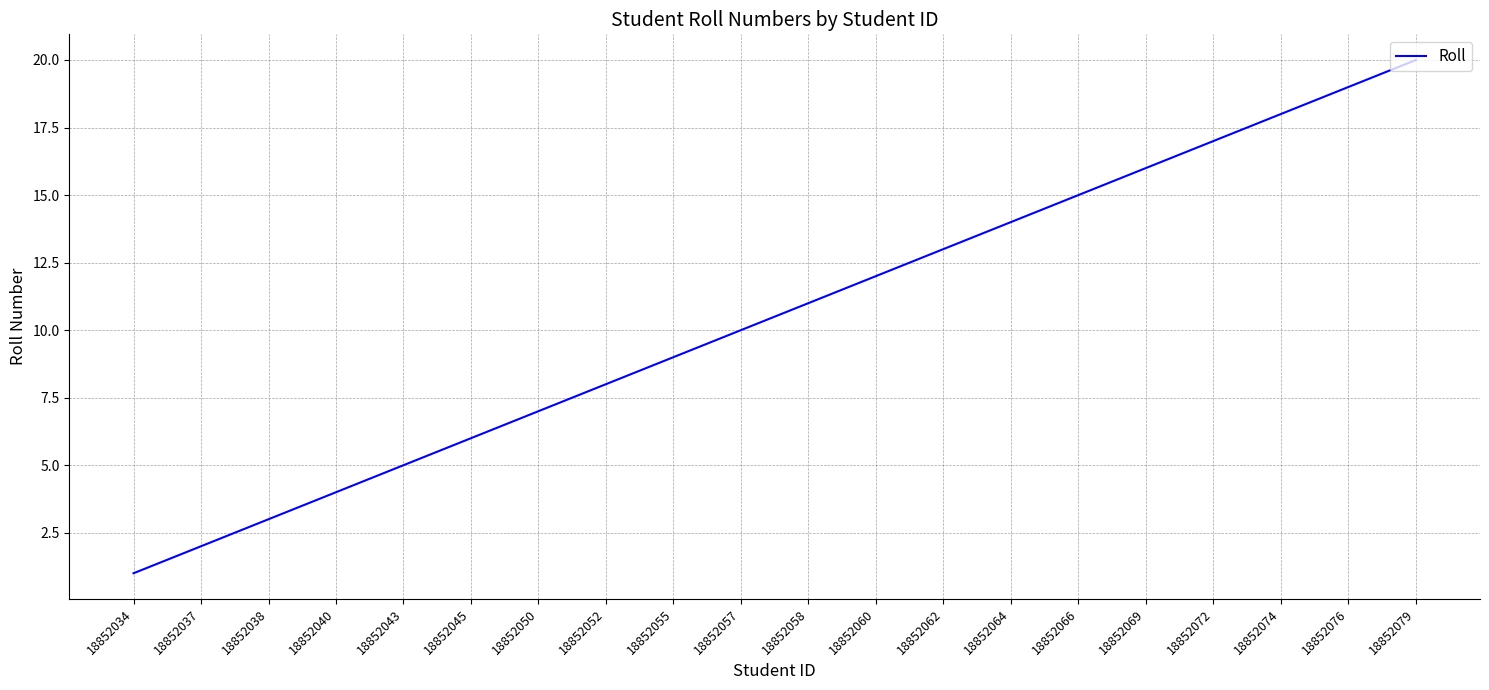

List the labels in order of value, largest first.

18852079, 18852076, 18852074, 18852072, 18852069, 18852066, 18852064, 18852062, 18852060, 18852058, 18852057, 18852055, 18852052, 18852050, 18852045, 18852043, 18852040, 18852038, 18852037, 18852034